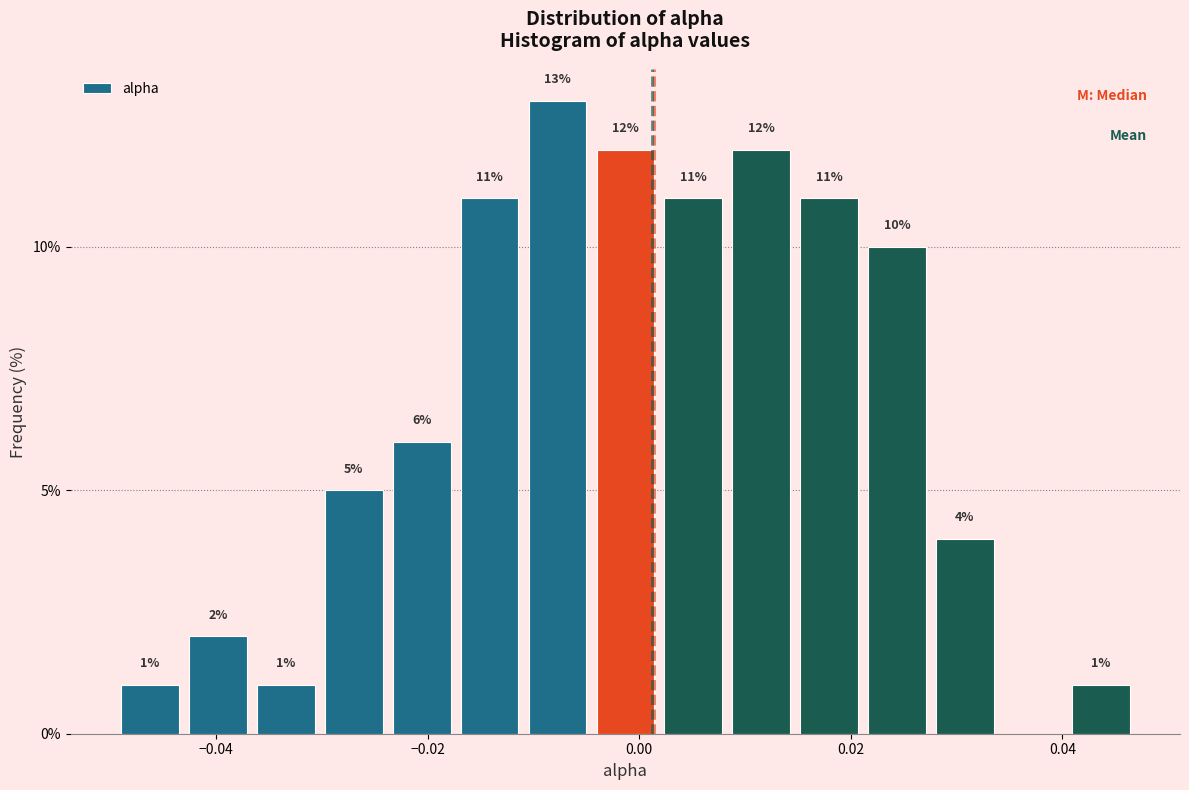

Around what value on the x-axis is the tallest bar? Give the approximate position of its centre, as read against the axis.

-0.008